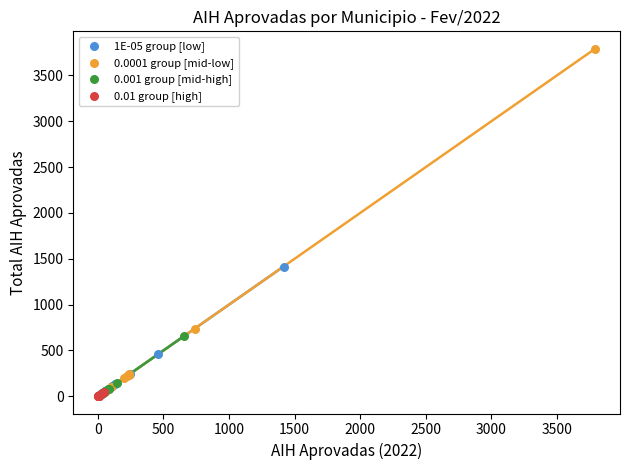

Which series contains the highest Y value?

0.0001 group [mid-low]